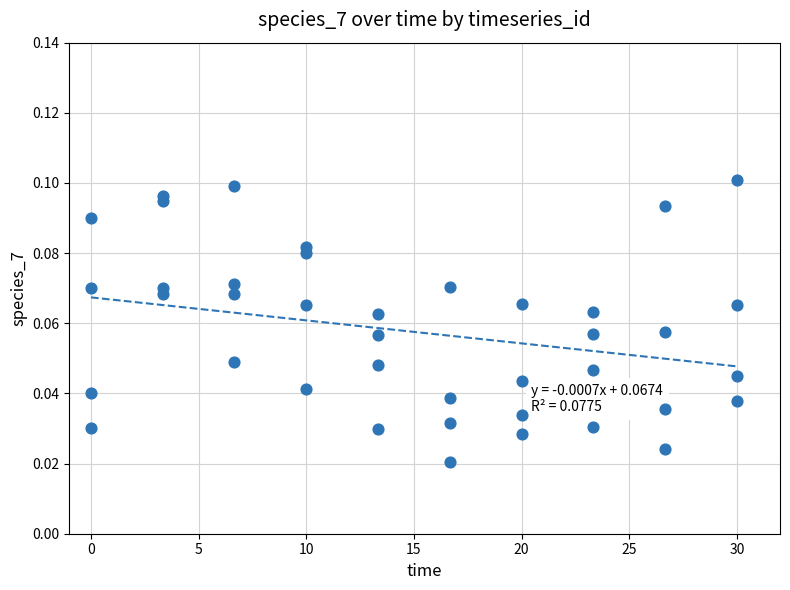

Count the number of points in this scatter plot.

40